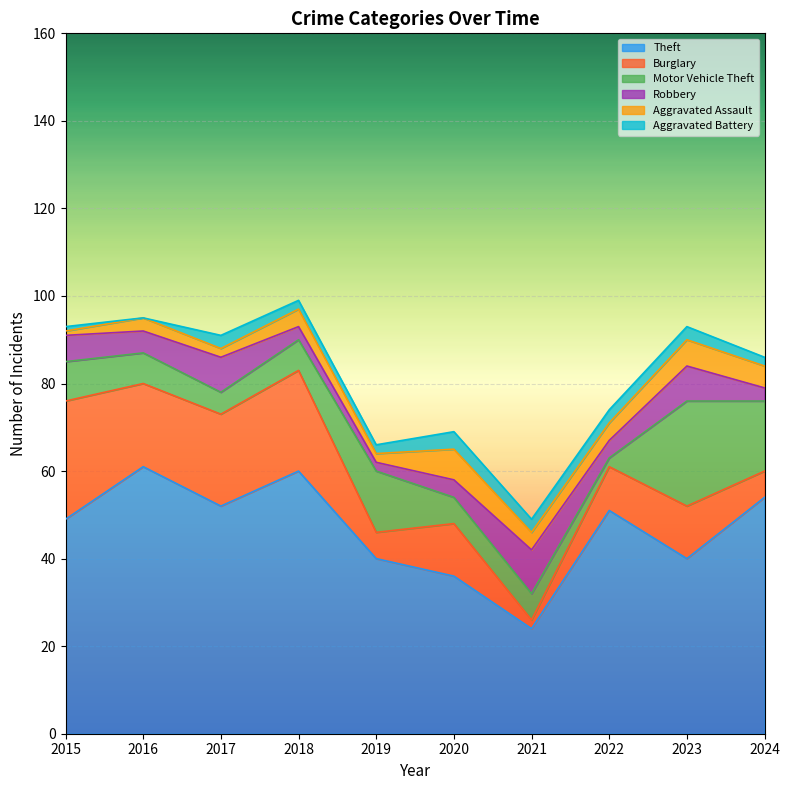

What is the value of the Aggravated Assault point at the 4th from the left?

4